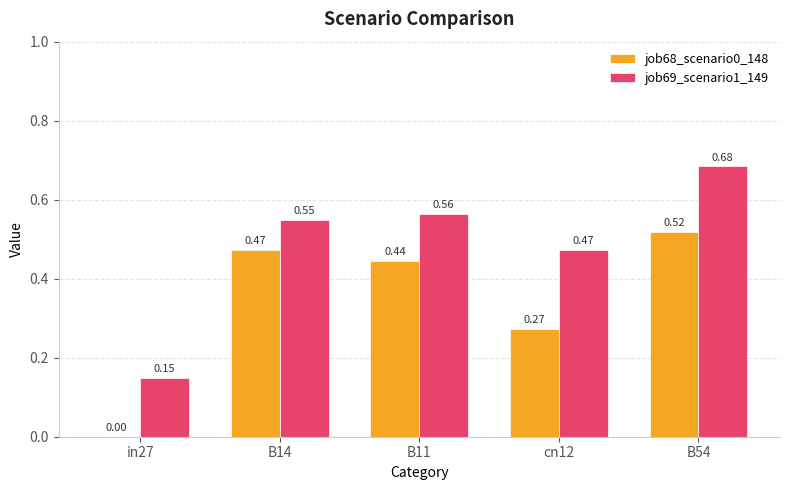

Is the value of job69_scenario1_149 at B14 greater than the value of job68_scenario0_148 at cn12?

Yes